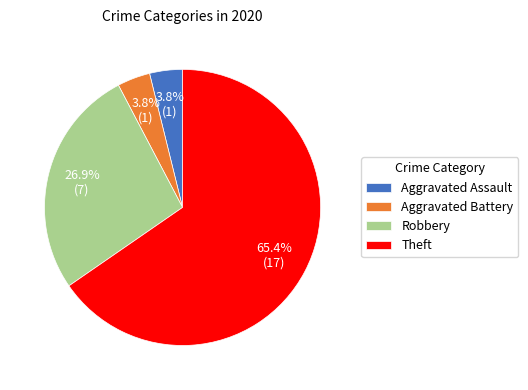

Is there any slice that represents more than half of the pie?

Yes